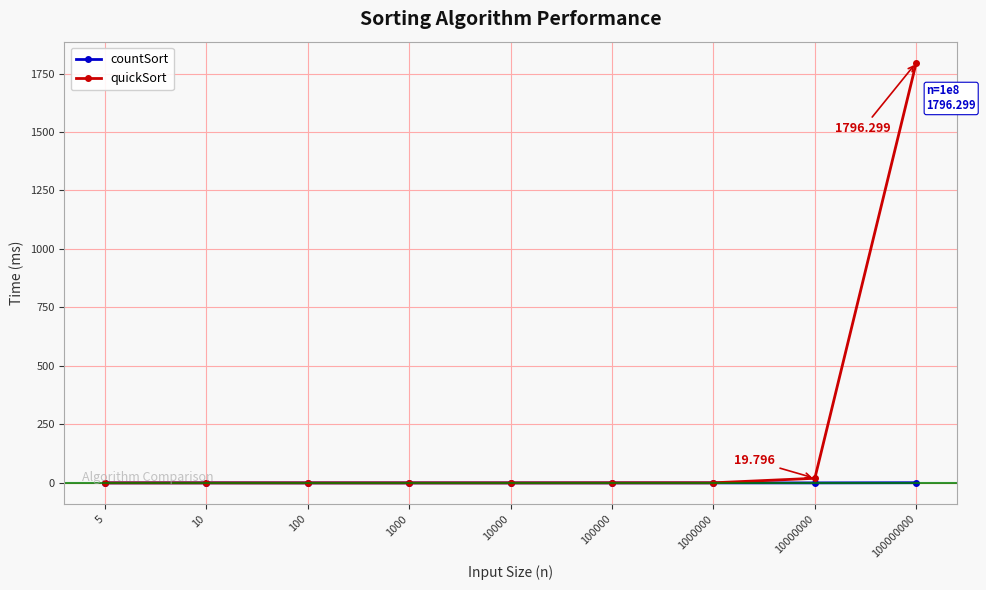

How many categories are shown in the chart?

9